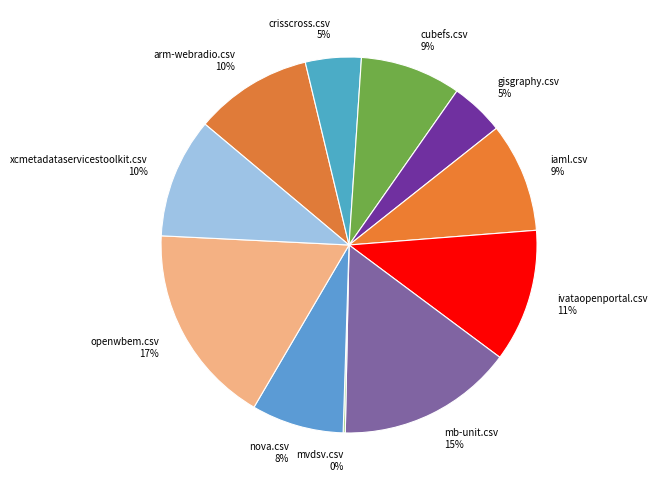

To the nearest percent, what is the combined percentage of crisscross.csv and ivataopenportal.csv?

16%